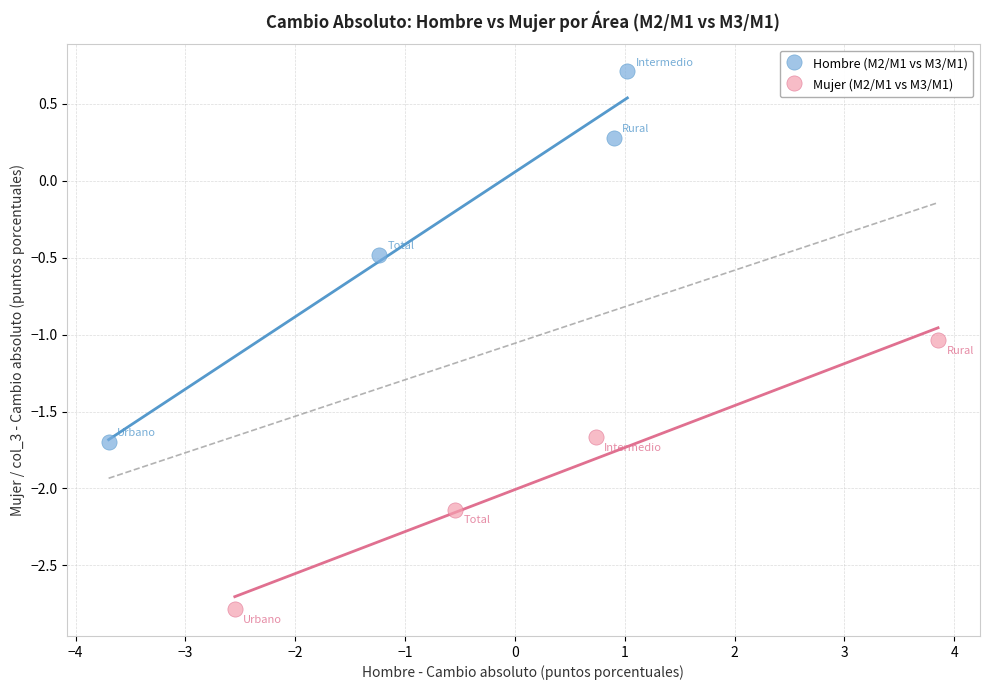

What are all the series names shown in the legend?

Hombre (M2/M1 vs M3/M1), Mujer (M2/M1 vs M3/M1)